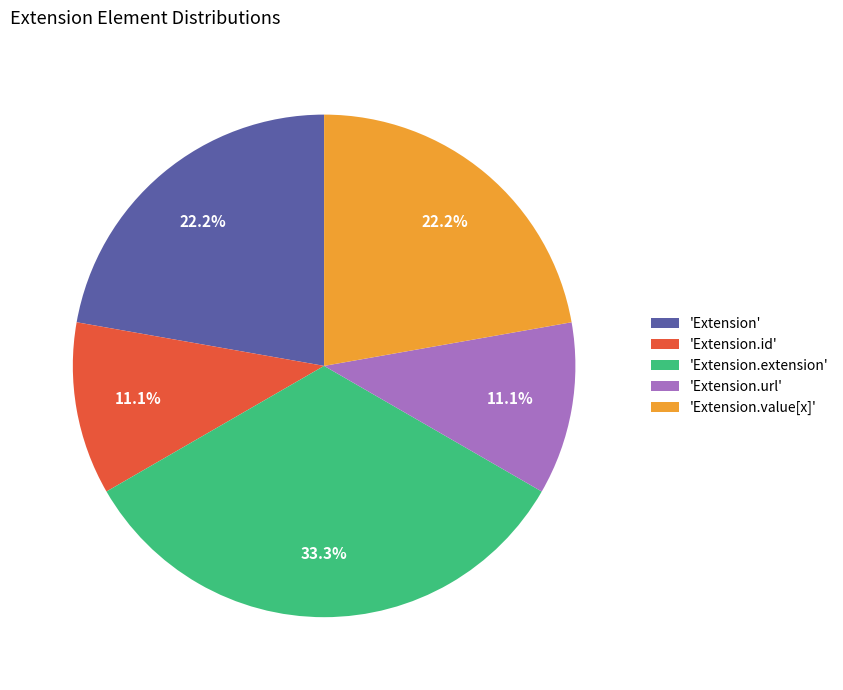

How many segments does this pie chart have?

5